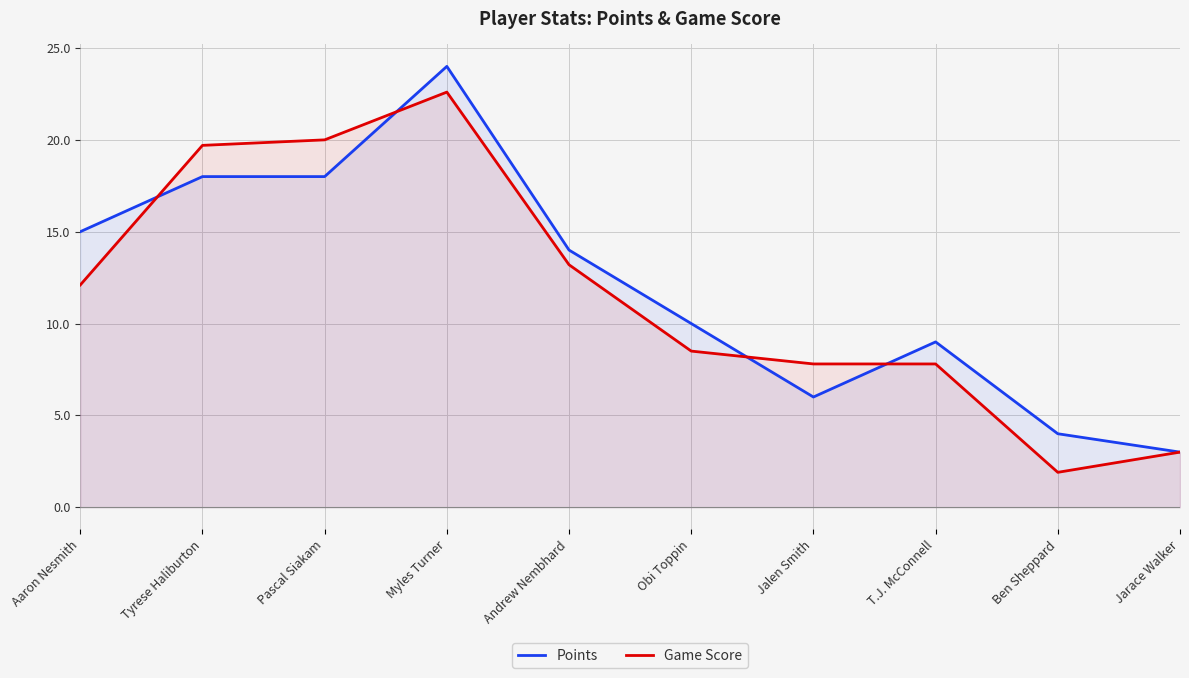

True or false: Points has more than 0 points higher than both neighbors.

True